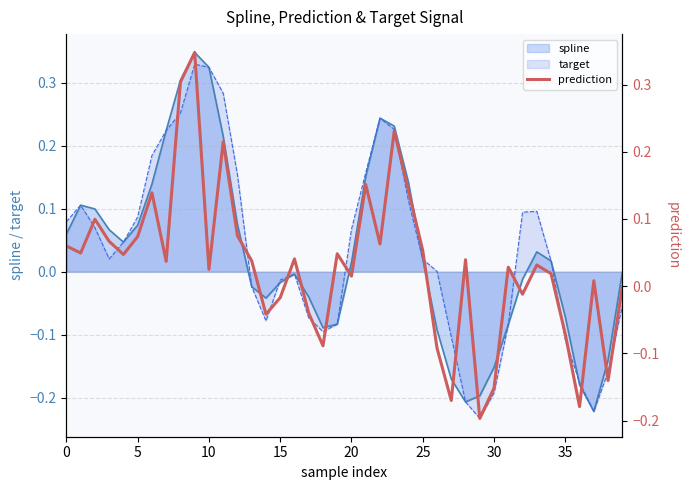

Reading left to right, transcribe all the data shown in this chart.

0.1	0.0	0.1	0.1	0.0	0.1	0.1	0.0	0.3	0.3	0.0	0.2	0.1	0.0	-0.0	-0.0	0.0	-0.0	-0.1	0.0	0.0	0.2	0.1	0.2	0.1	0.1	-0.1	-0.2	0.0	-0.2	-0.2	0.0	-0.0	0.0	0.0	-0.1	-0.2	0.0	-0.1	-0.0